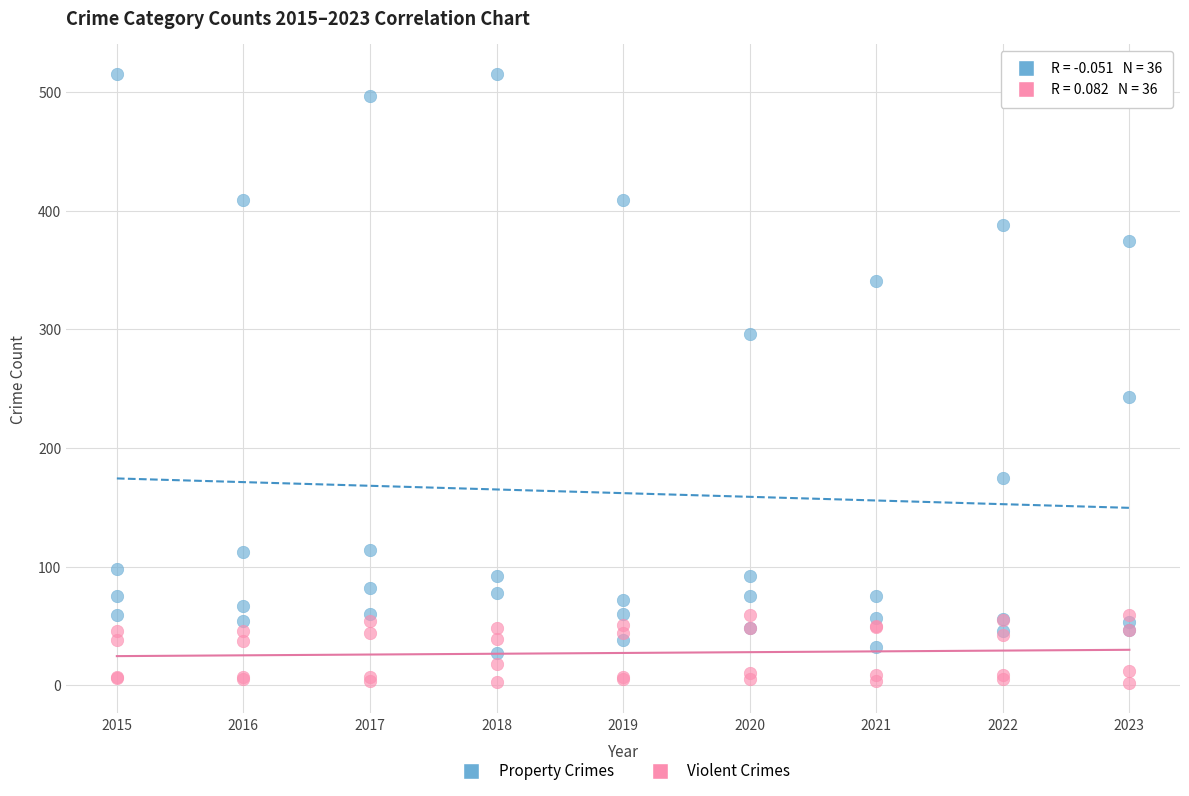

Across all series, what Y value is closest to 258?

243